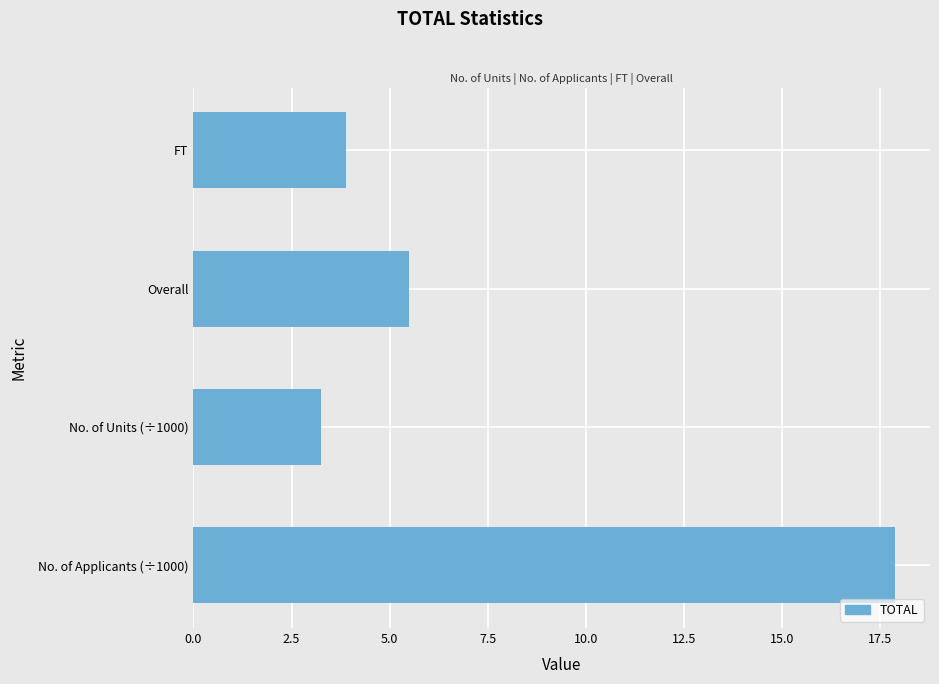

What is the maximum value shown in the chart?

17.9